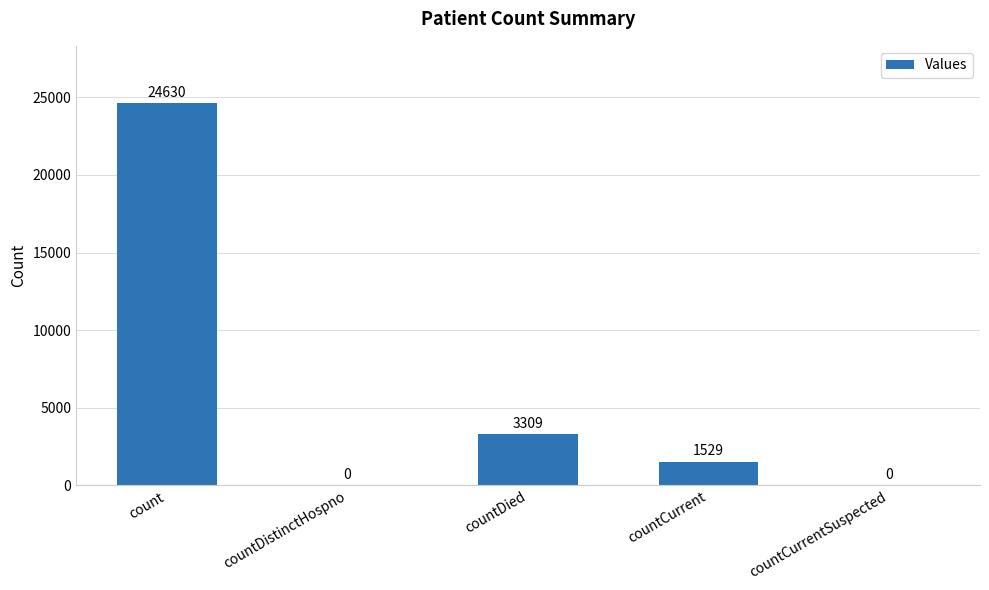

Reading right to left, extract all data points from this chart.

0	1529	3309	0	24630